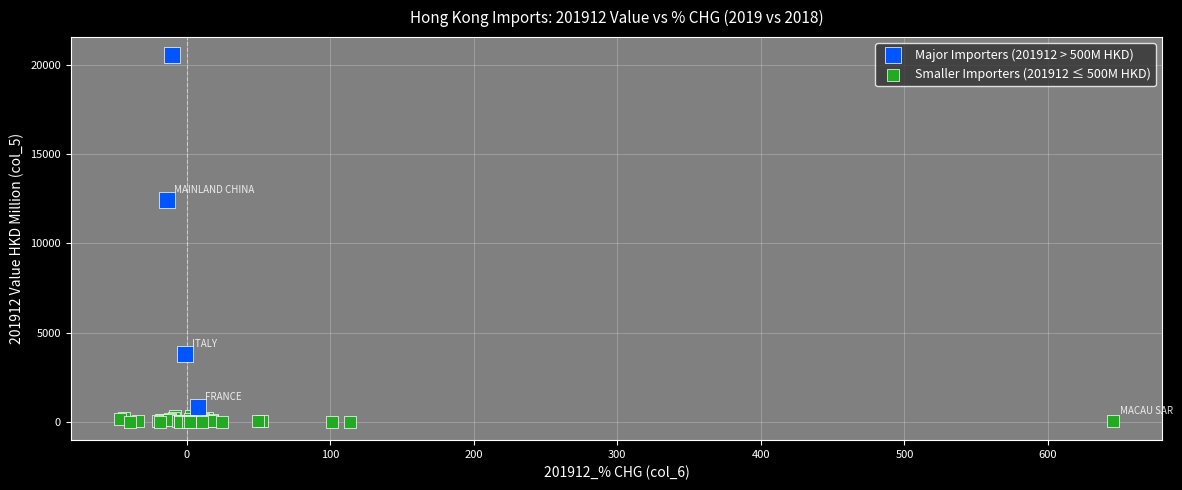

Which series reaches the maximum Y coordinate?

Major Importers (201912 > 500M HKD)